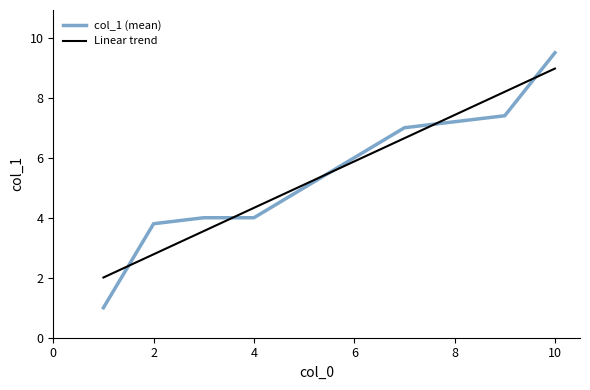

Which series has the widest spread of values?

col_1 (mean)